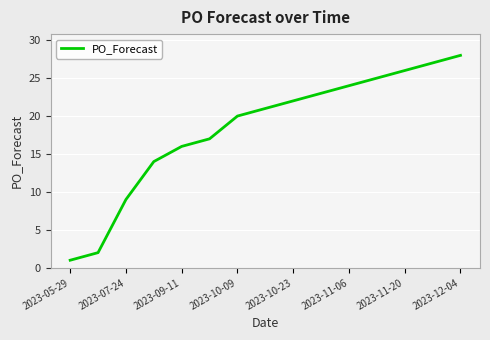

How many lines are shown in the chart?

1